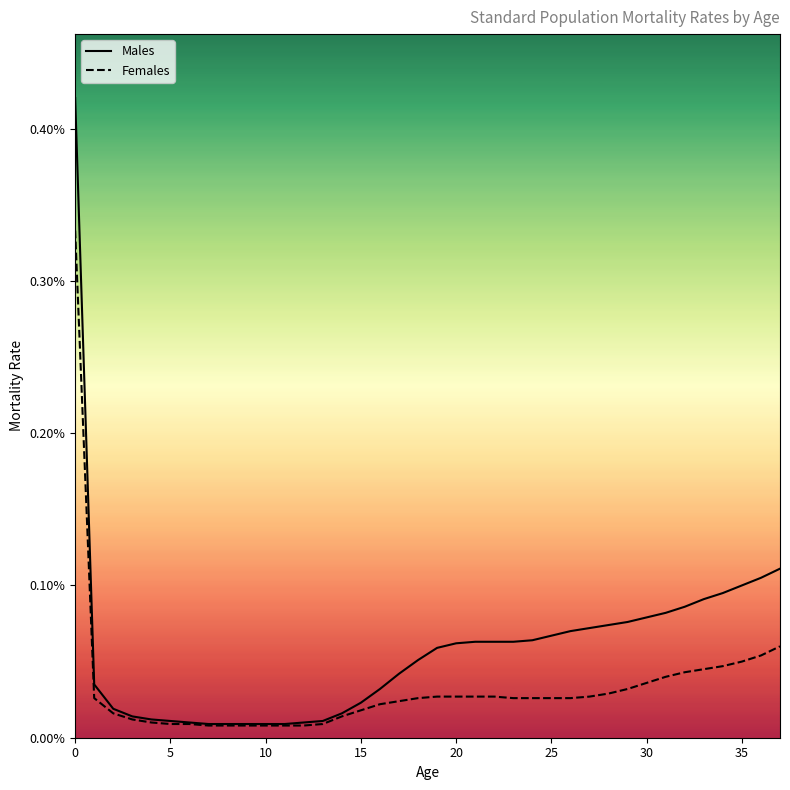

True or false: Males and Females cross at least once.

False